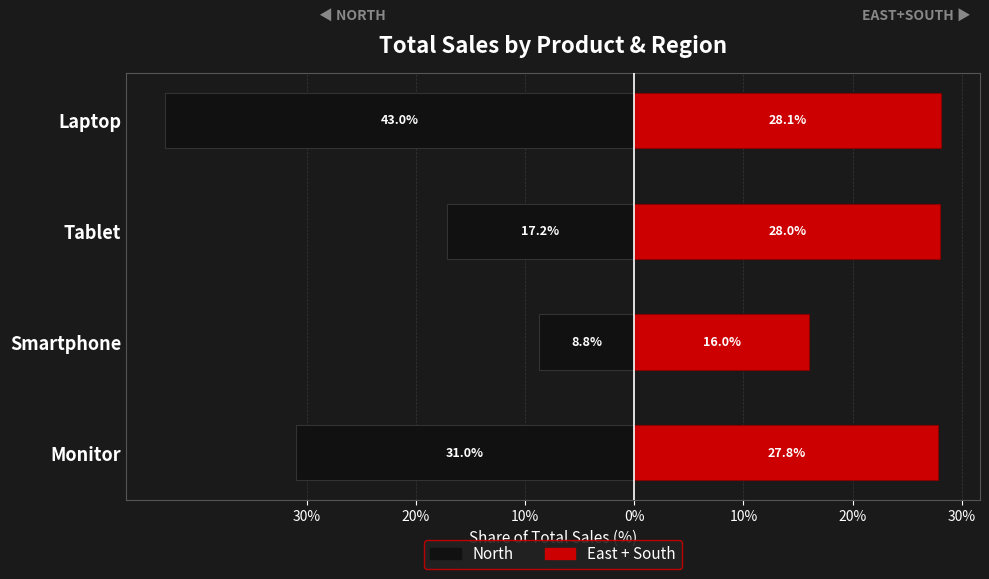

Which series has the widest spread of values?

North